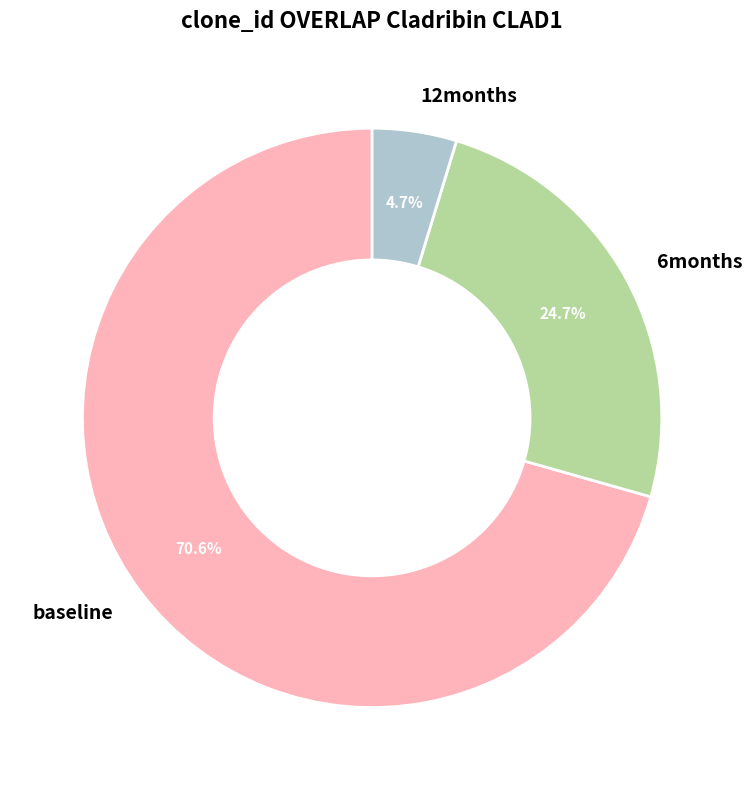

Which has a higher value, 6months or baseline?

baseline